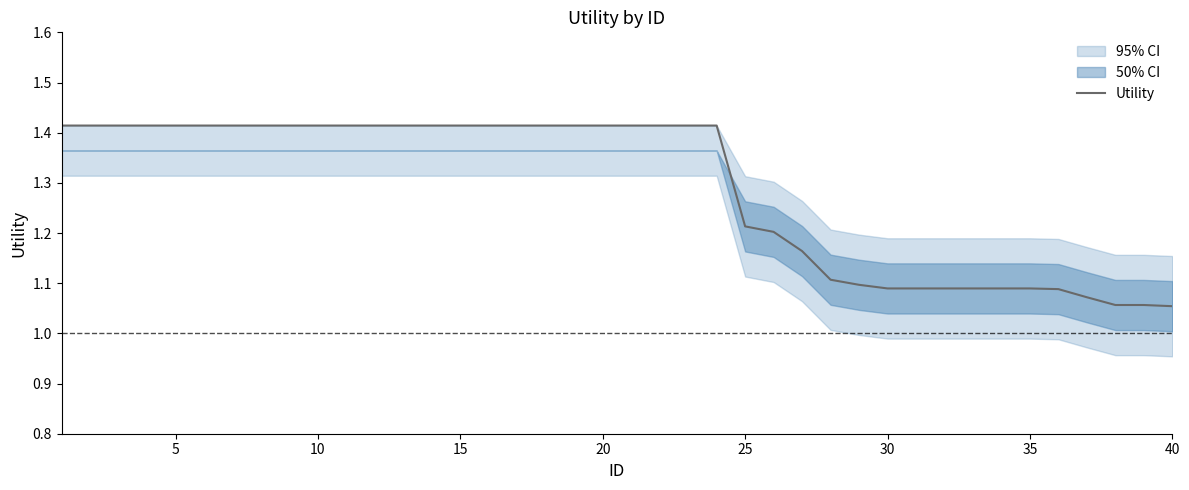

What is the difference between the maximum and minimum values?

0.4